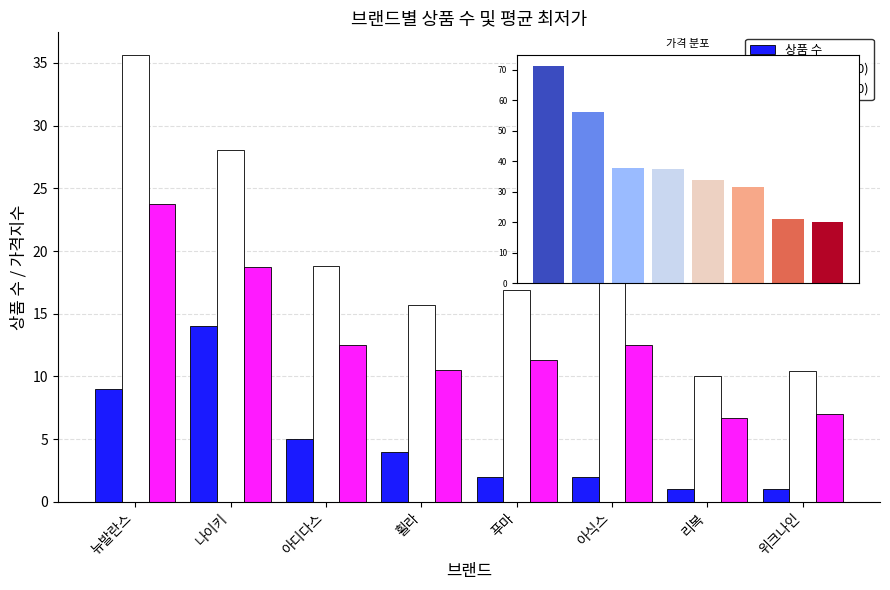

What is the value of the 평균가(÷2000) bar at the 5th from the left?

16.9